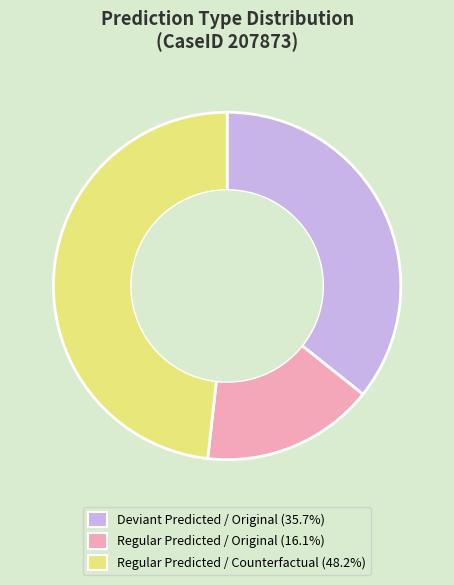

Count the number of slices in the pie.

3